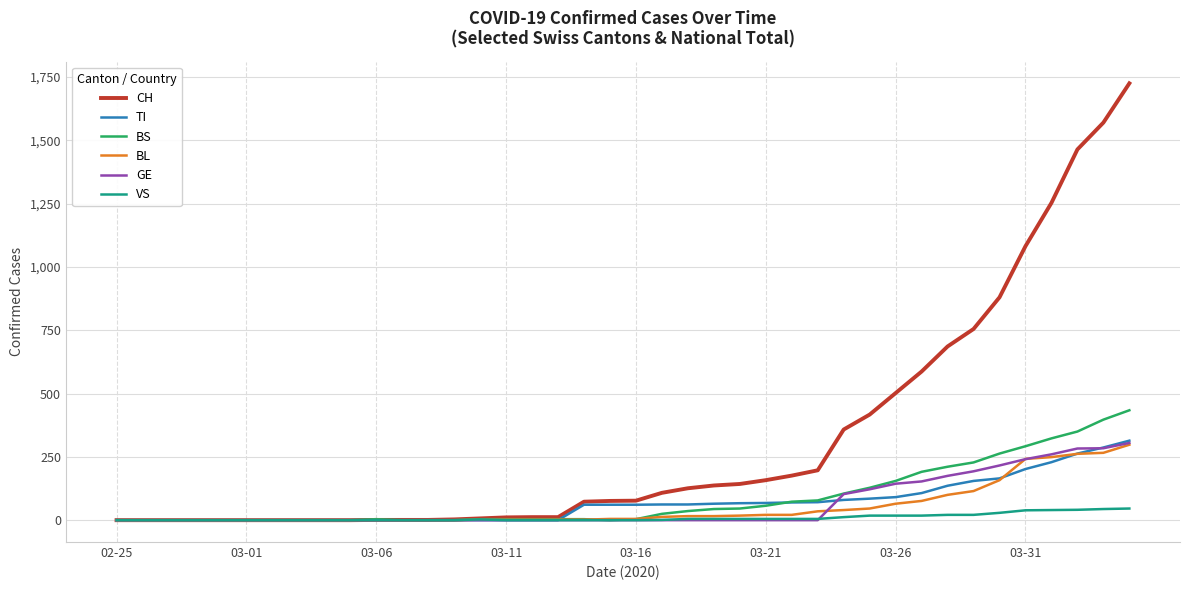

Which series has the widest spread of values?

CH